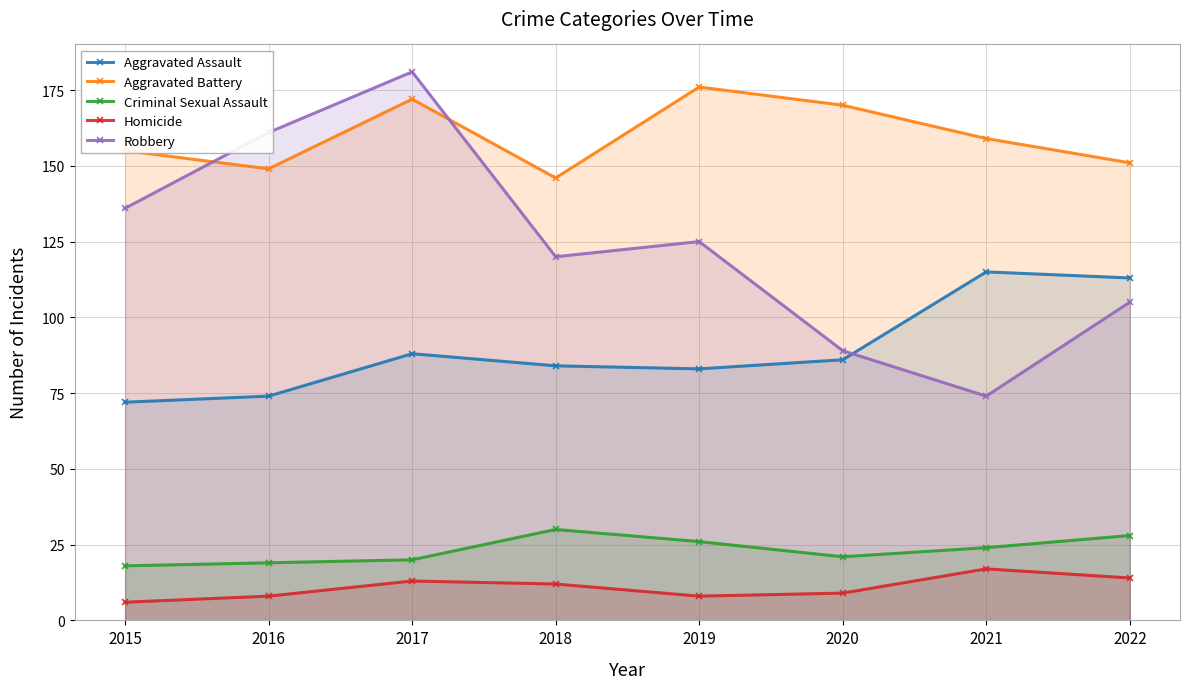

How many lines are shown in the chart?

5